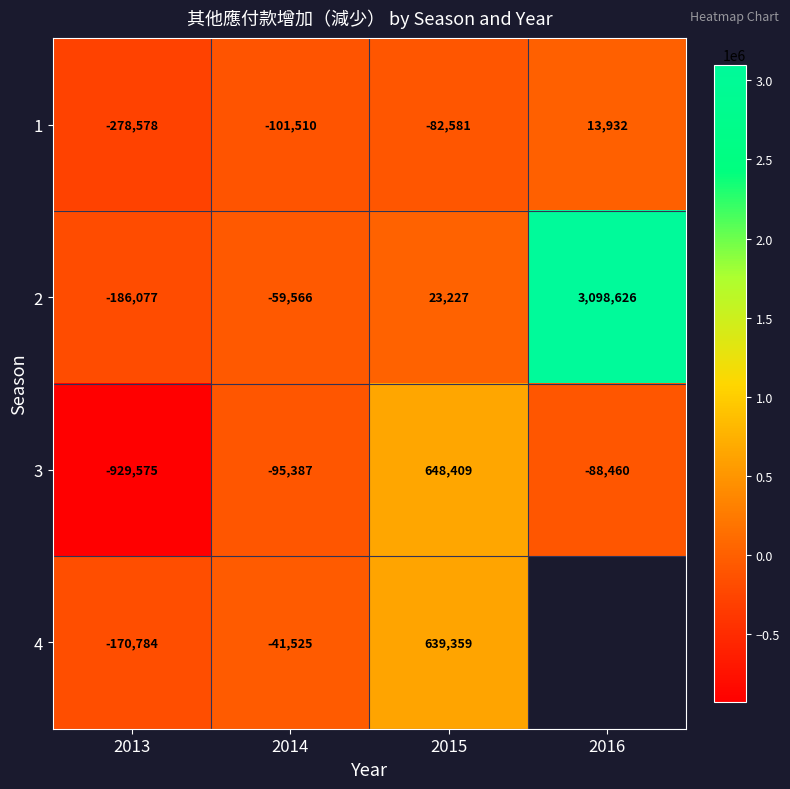

At which category is the sum across all series the highest?

2015